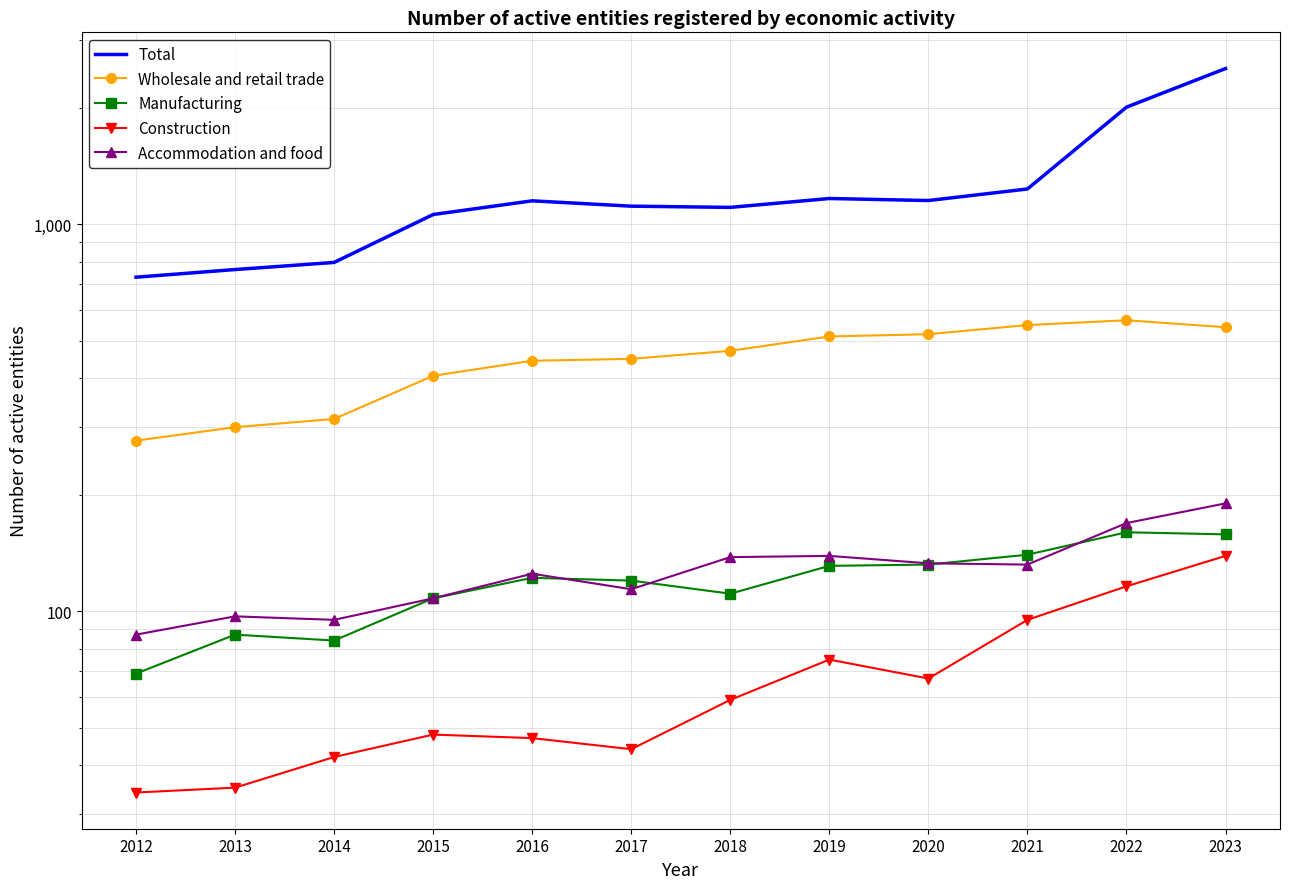

Which has a higher value, 2021 or 2020?

2021